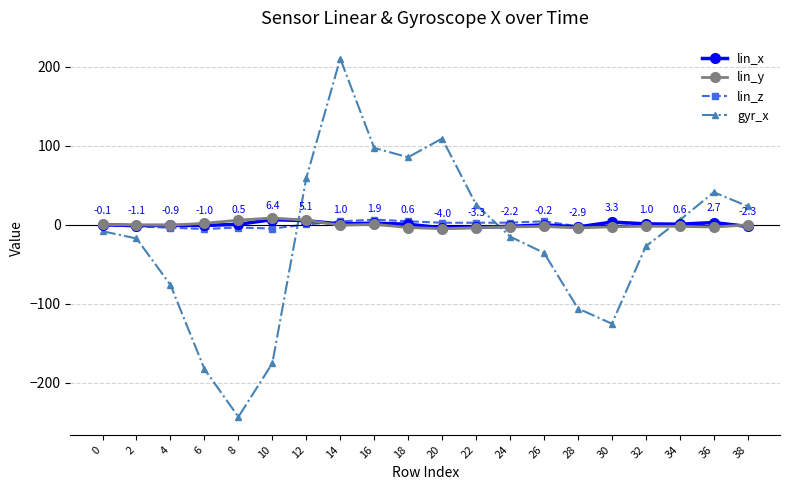

Which series changed the most between 2 and 20?

gyr_x